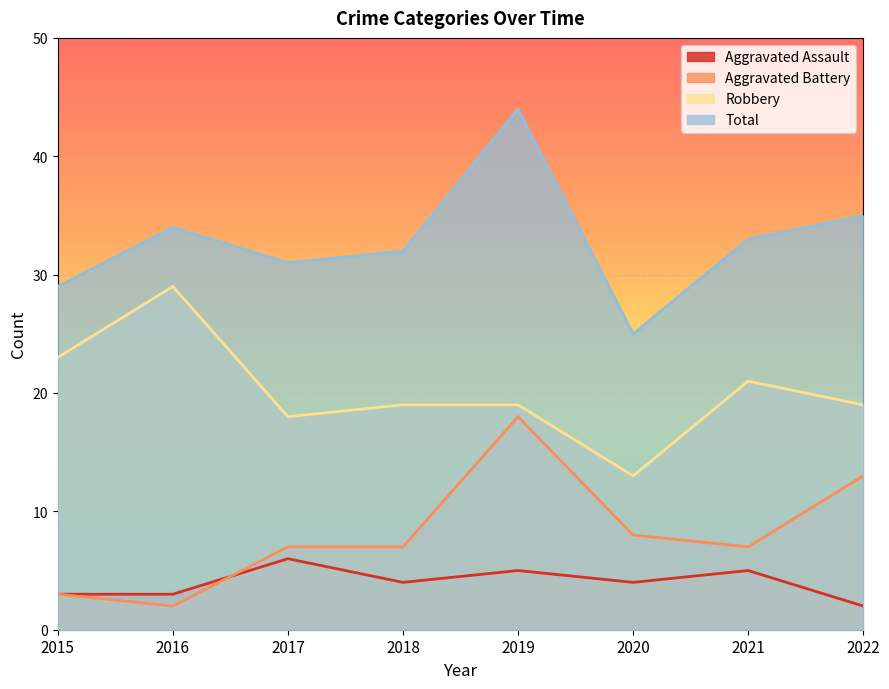

What is the difference between the highest and lowest values at 2015?

26